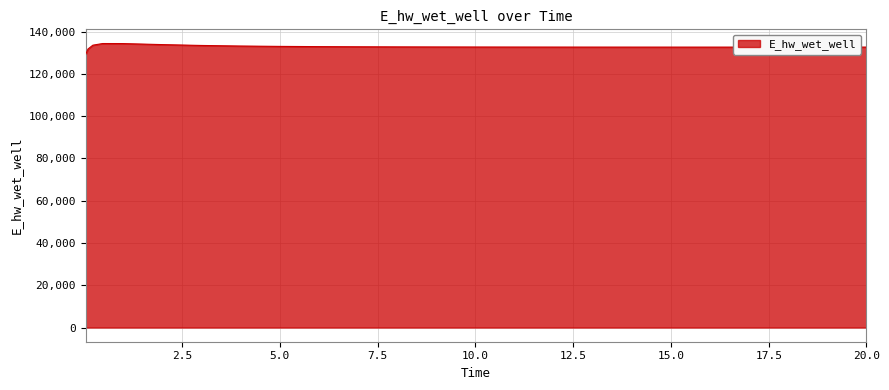

What is the difference between the maximum and minimum values?

5397.5